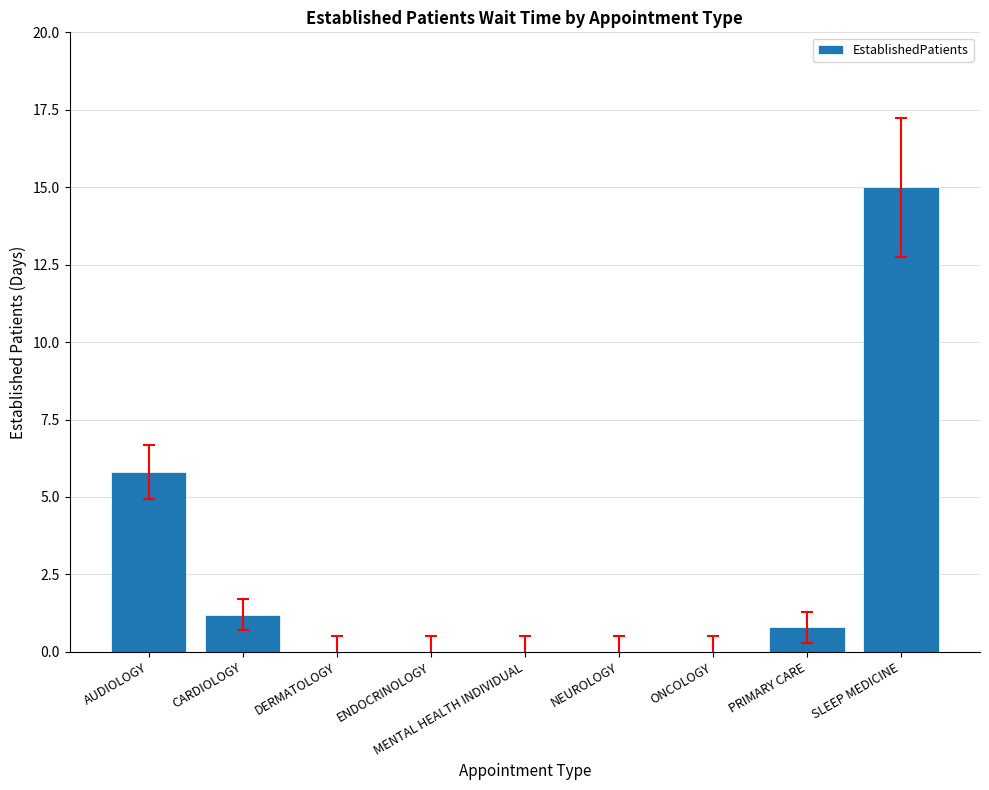

Reading left to right, transcribe all the data shown in this chart.

AUDIOLOGY=5.8	CARDIOLOGY=1.2	DERMATOLOGY=0.0	ENDOCRINOLOGY=0.0	MENTAL HEALTH INDIVIDUAL=0.0	NEUROLOGY=0.0	ONCOLOGY=0.0	PRIMARY CARE=0.8	SLEEP MEDICINE=15.0